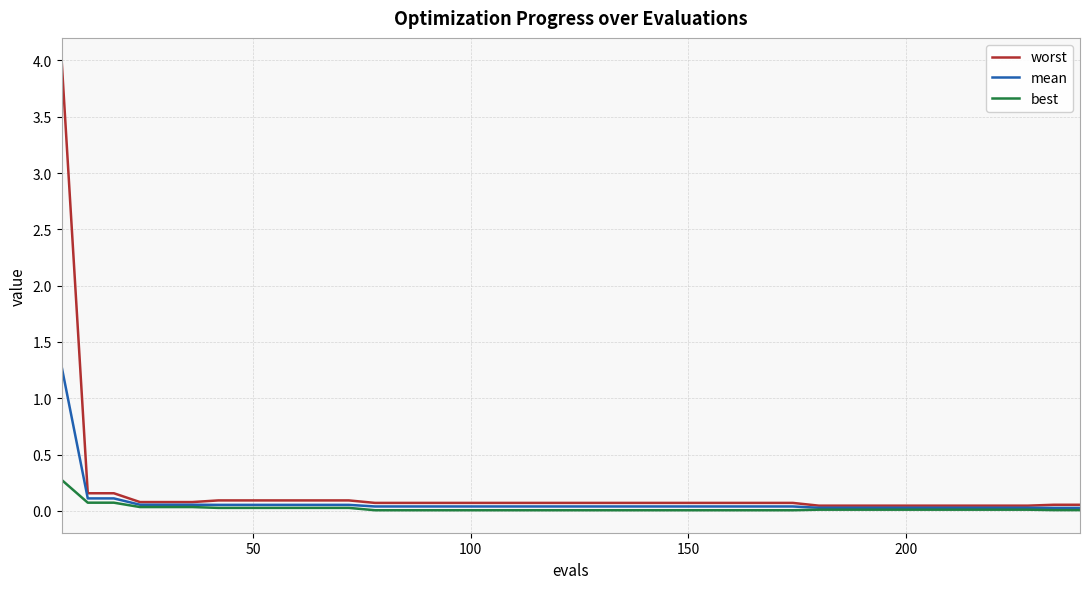

List the series in order of their peak value, lowest first.

best, mean, worst